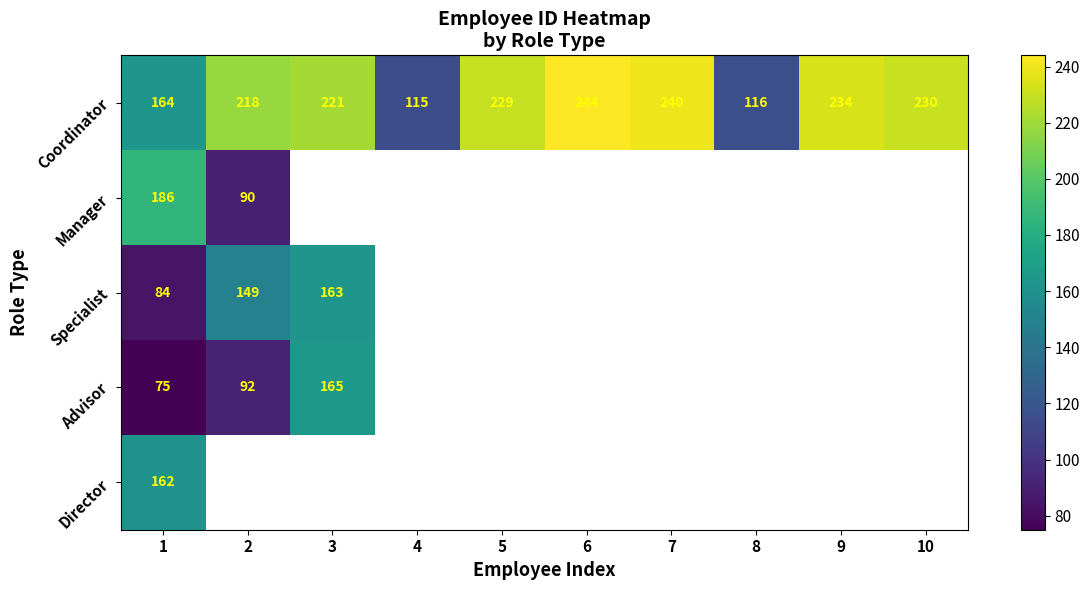

Rank the categories by Coordinator value from highest to lowest.

6, 7, 9, 10, 5, 3, 2, 1, 8, 4